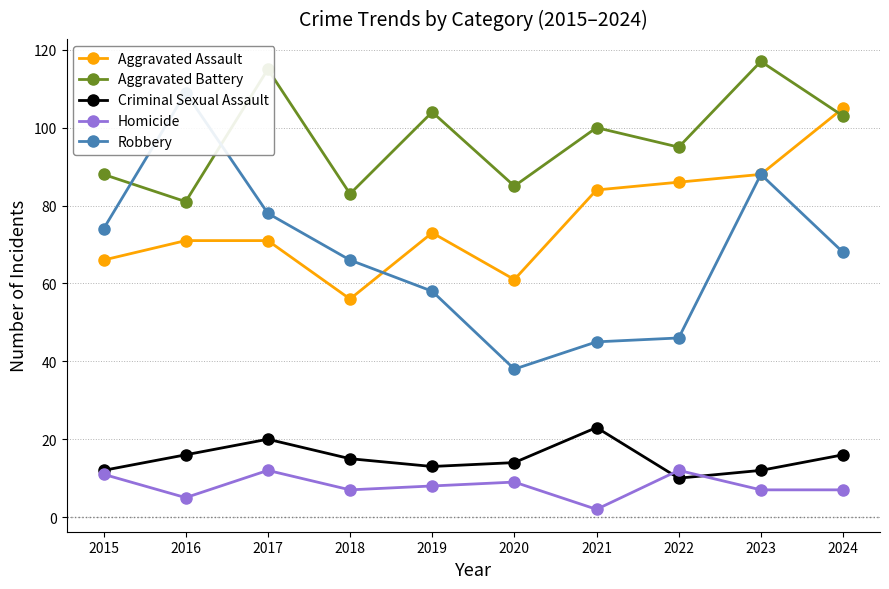

List the labels in order of Aggravated Assault value, smallest first.

2018, 2020, 2015, 2016, 2017, 2019, 2021, 2022, 2023, 2024